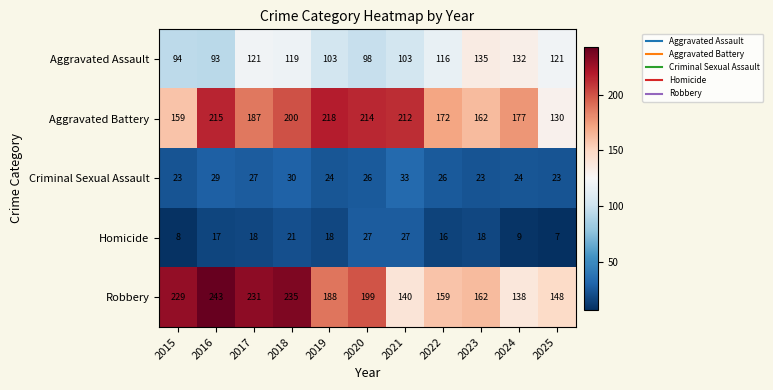

Count the number of categories in the chart.

11